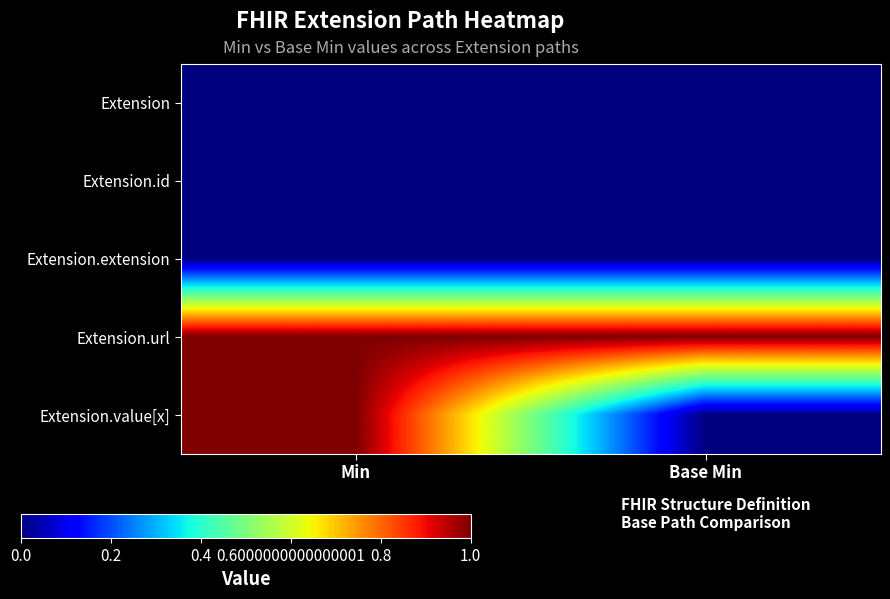

At which category is the sum across all series the highest?

Min